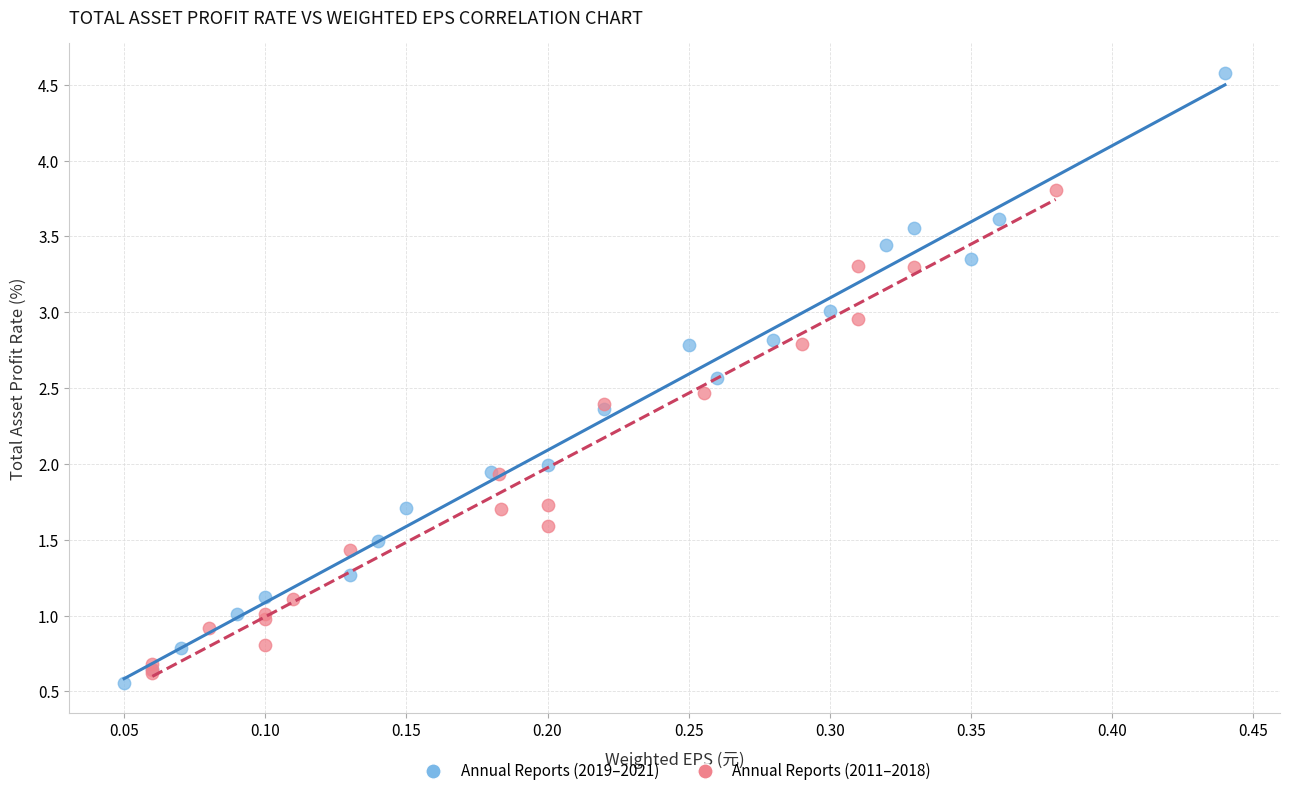

Which series has the widest spread of Y values?

Annual Reports (2019–2021)